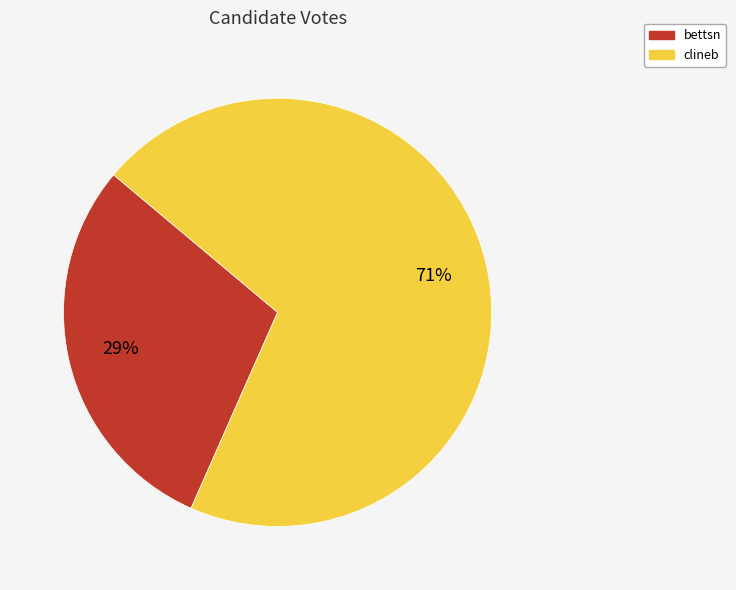

Between clineb and bettsn, which is larger?

clineb